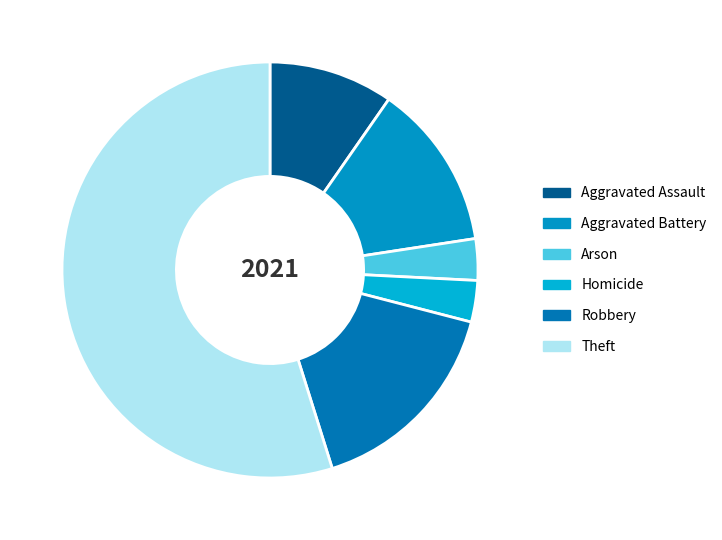

Approximately how many times larger is the value at Theft compared to Homicide?

17.0